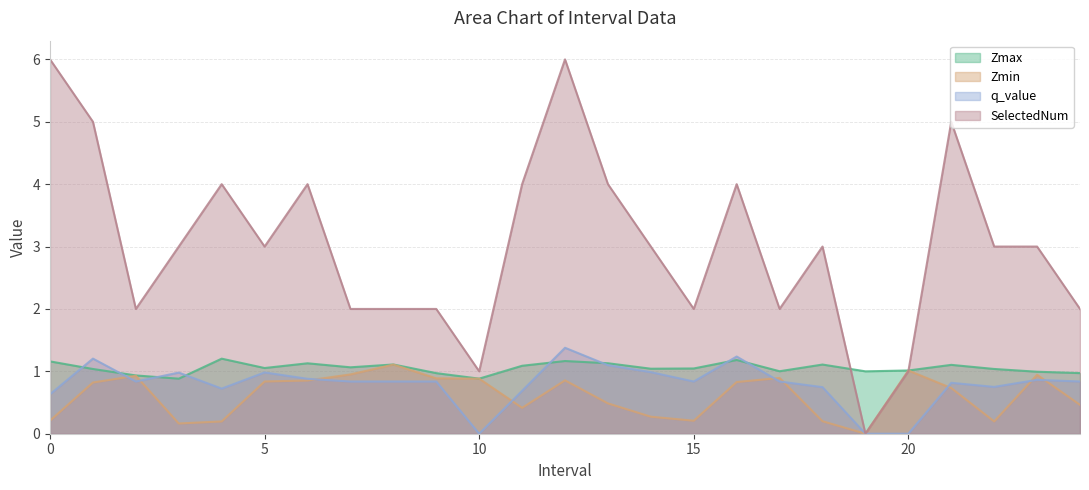

True or false: Zmax and Zmin intersect in this chart.

False